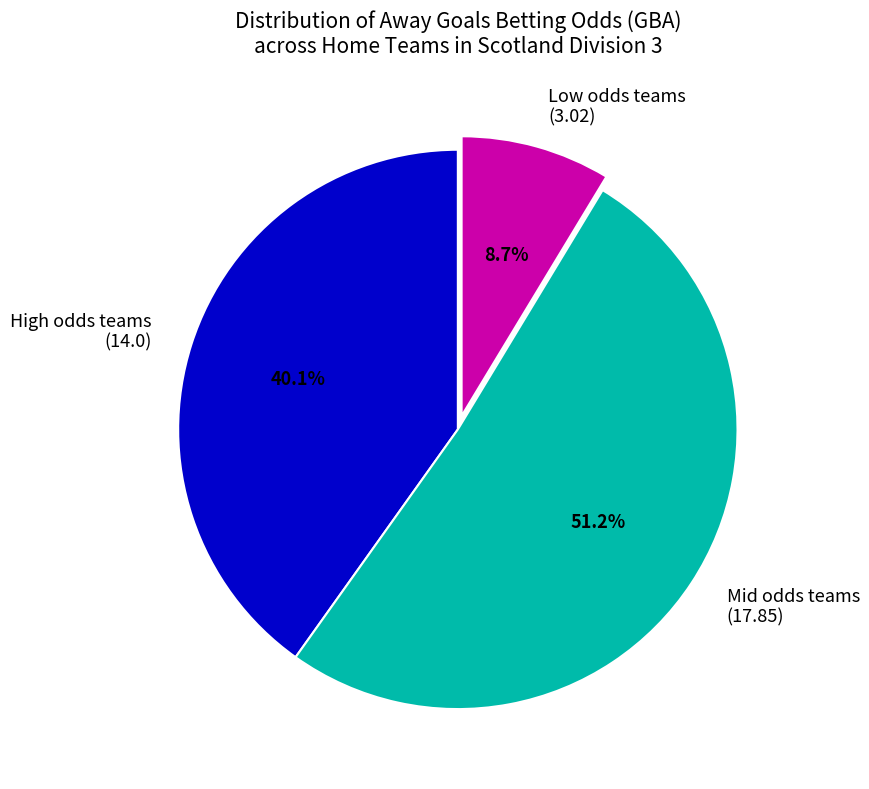

To the nearest percent, what is the average slice percentage?

33%